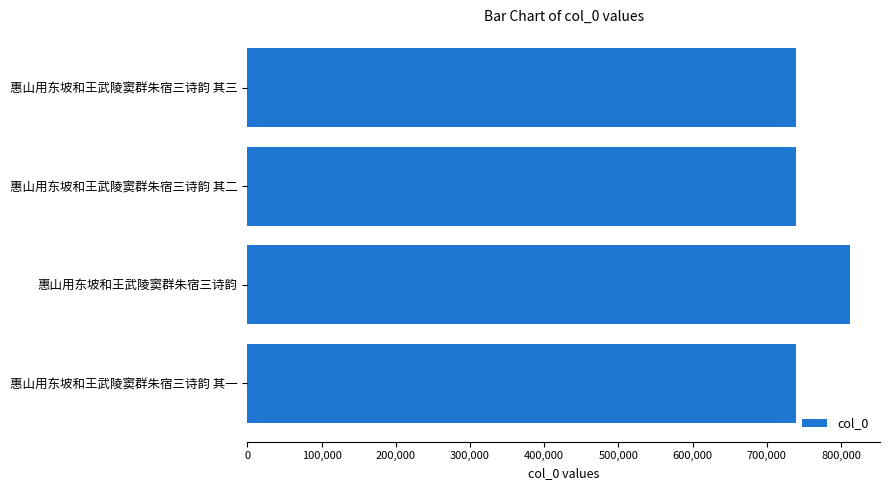

What is the label of the 1st bar from the bottom?

惠山用东坡和王武陵窦群朱宿三诗韵 其一